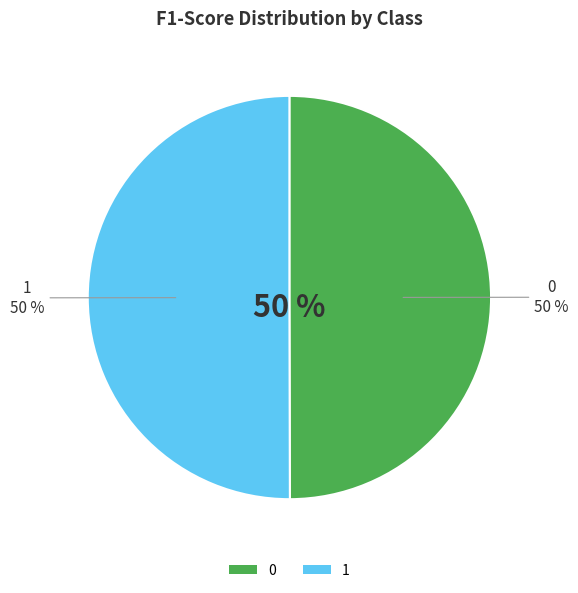

Rank the categories by value from lowest to highest.

0, 1